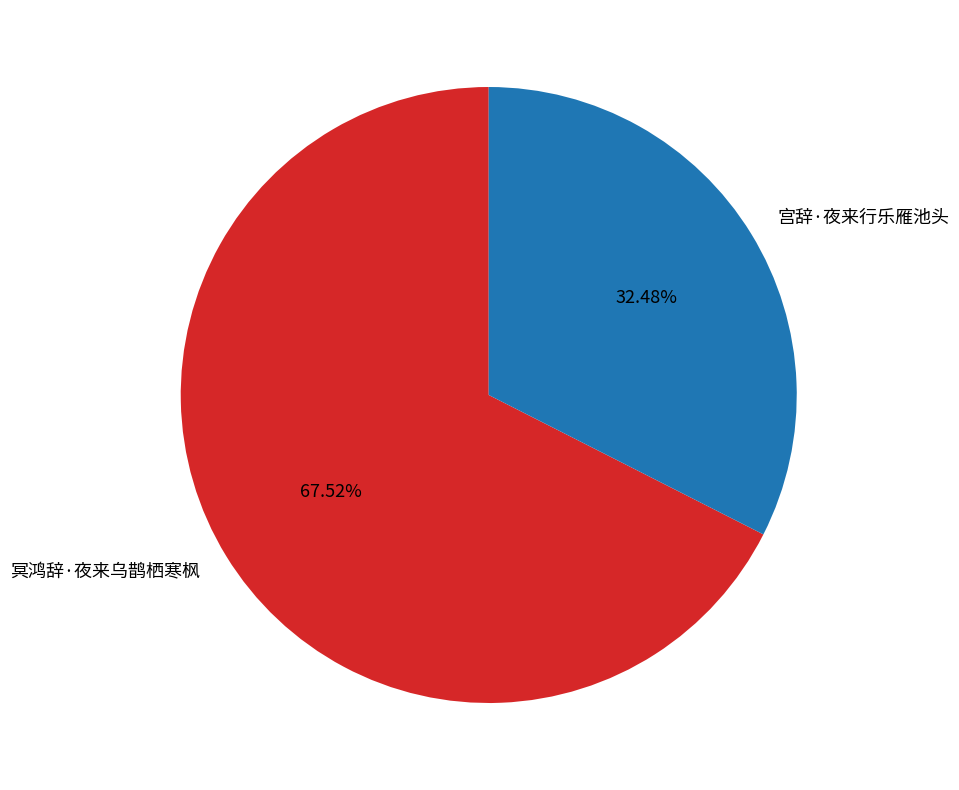

What percentage is the 宫辞·夜来行乐雁池头 slice, to the nearest percent?

32%